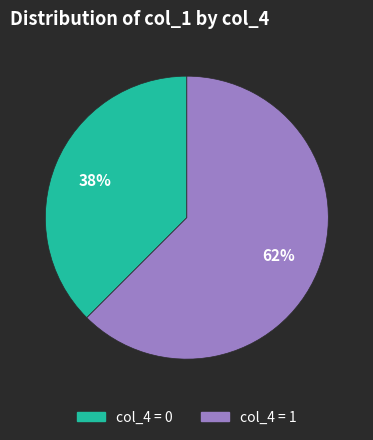

Does any single category account for the majority?

Yes